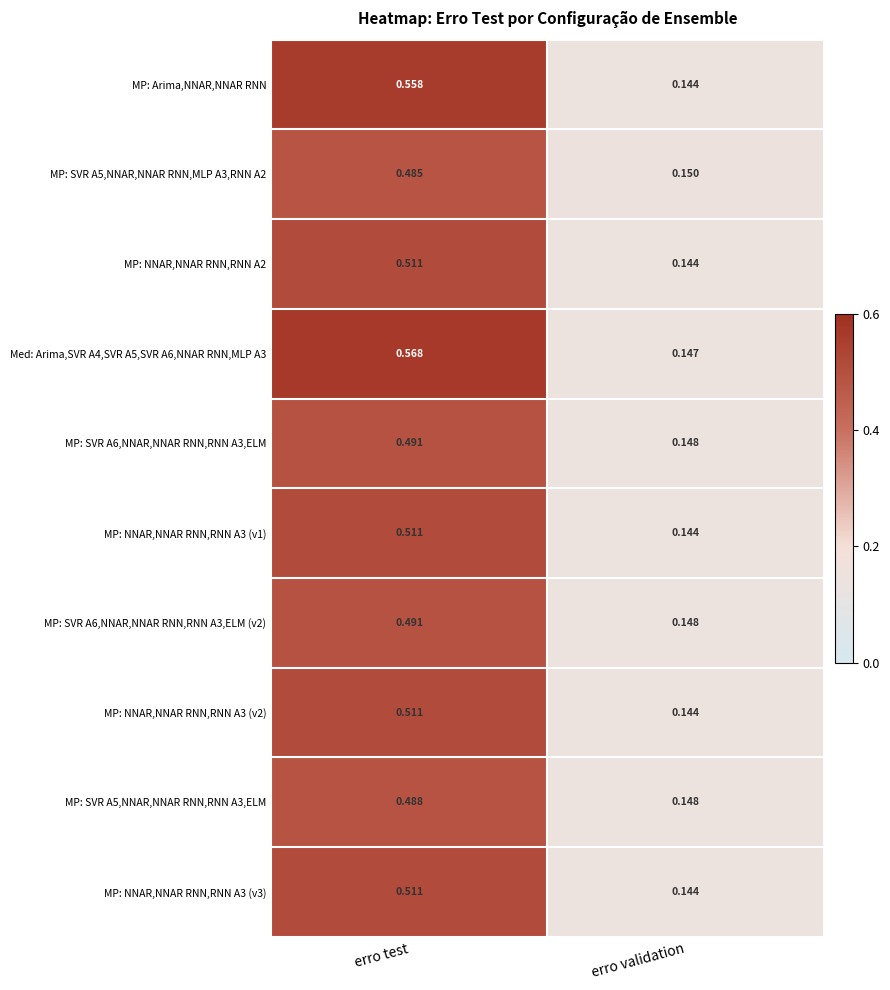

Which category has the lowest value in the MP: NNAR,NNAR RNN,RNN A2 series?

erro validation